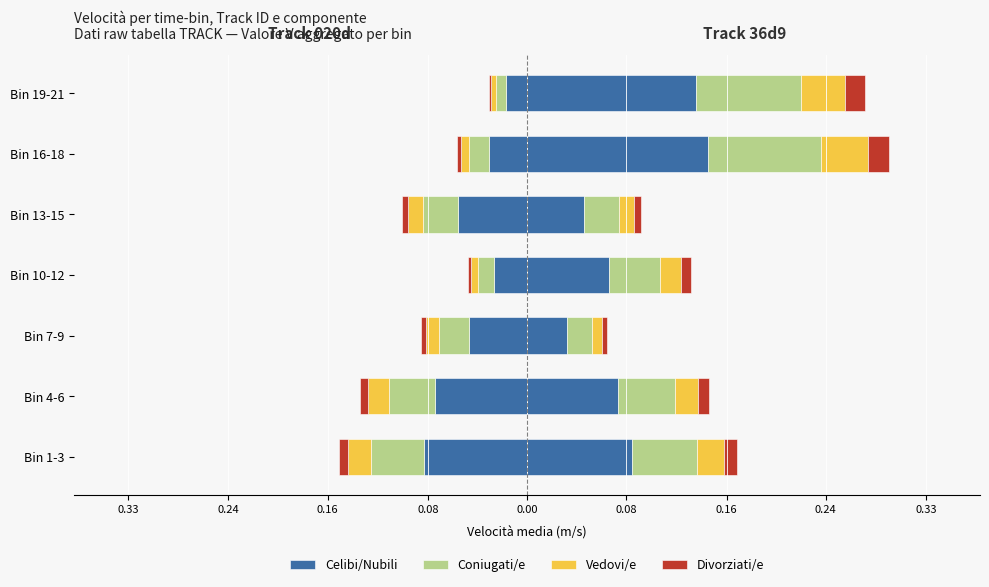

How many groups of bars are there?

7